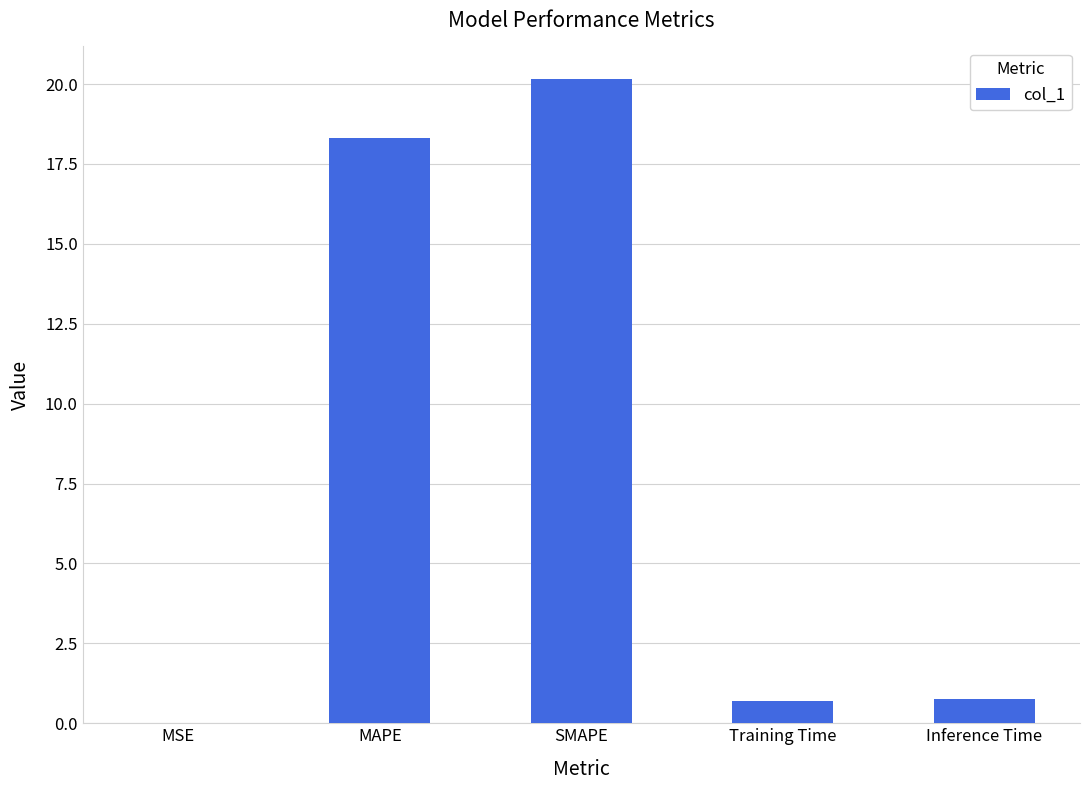

Which has a higher value, SMAPE or MSE?

SMAPE